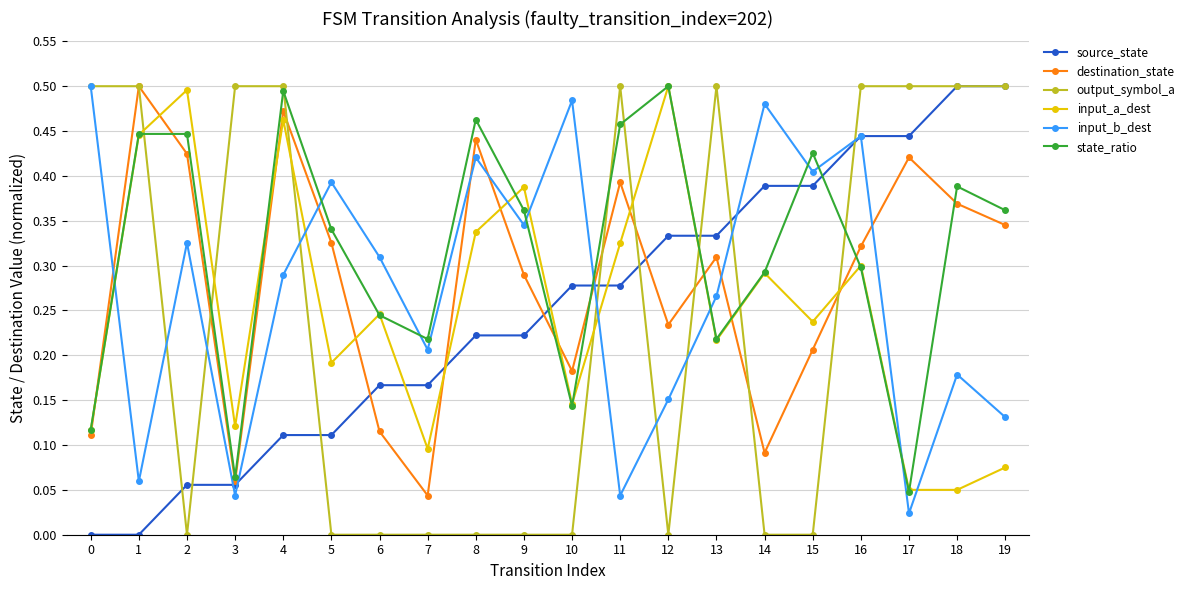

Which series has the largest total across all categories?

state_ratio